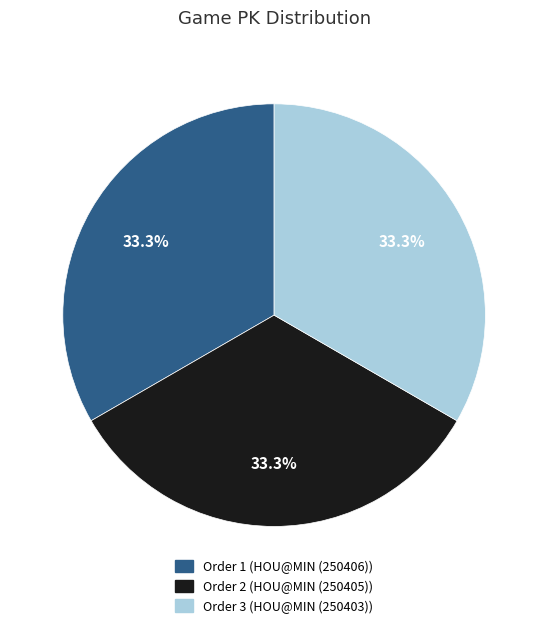

Is there any slice that represents more than half of the pie?

No